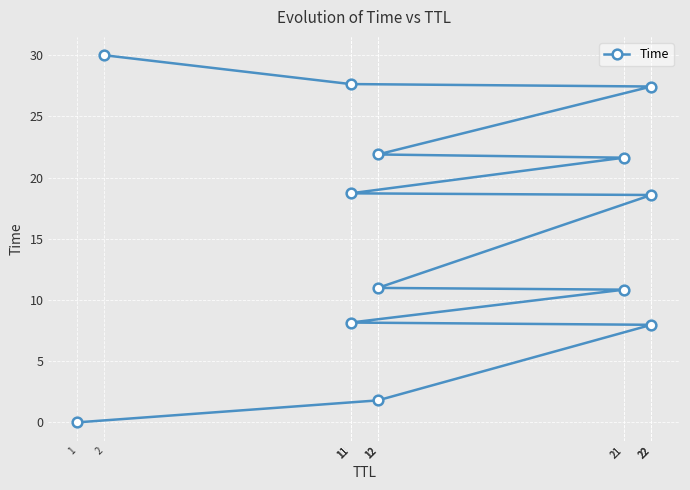

What is the ratio of the value at 22 to the value at 22?

2.3